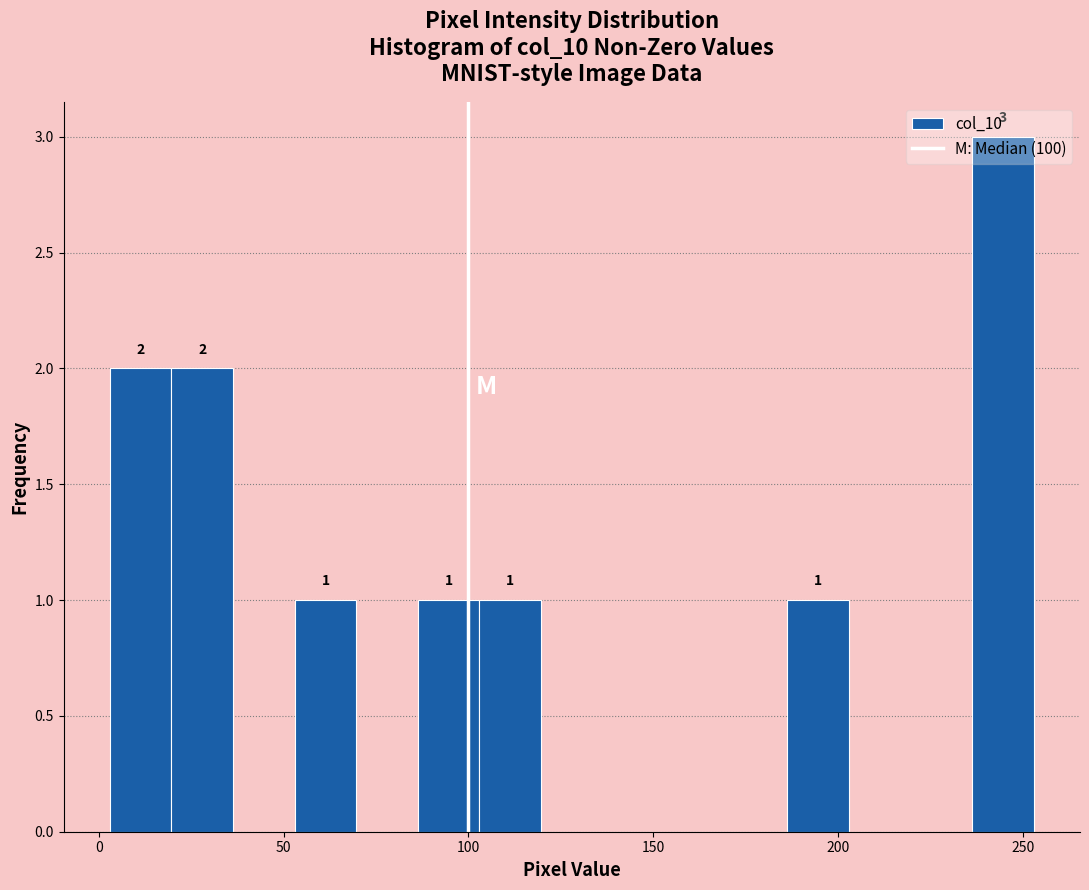

Read against the x-axis, roughly where is the centre of the tallest bar?

245